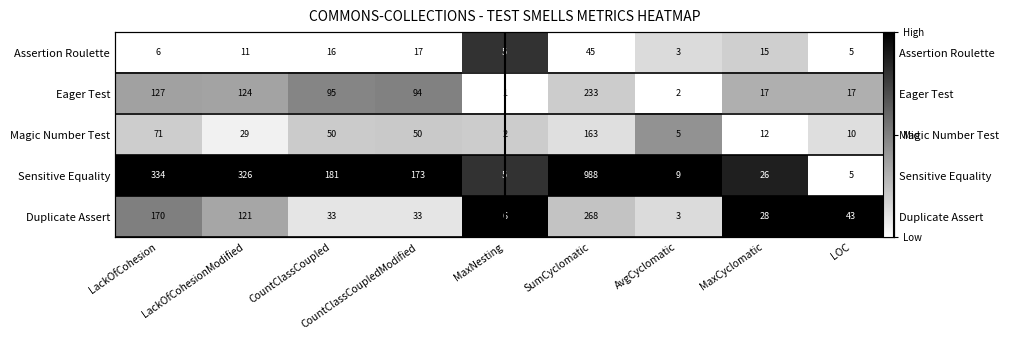

True or false: Eager Test has a value of 0.8 at CountClassCoupledModified.

False